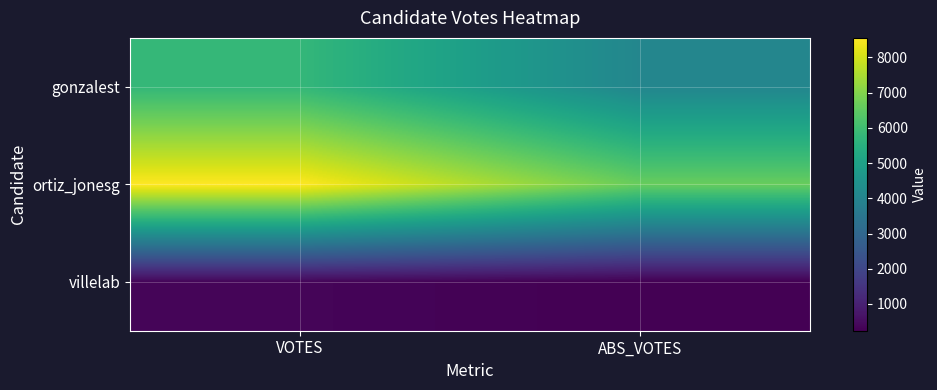

What is the spread (max minus min) of values at ABS_VOTES?

6397